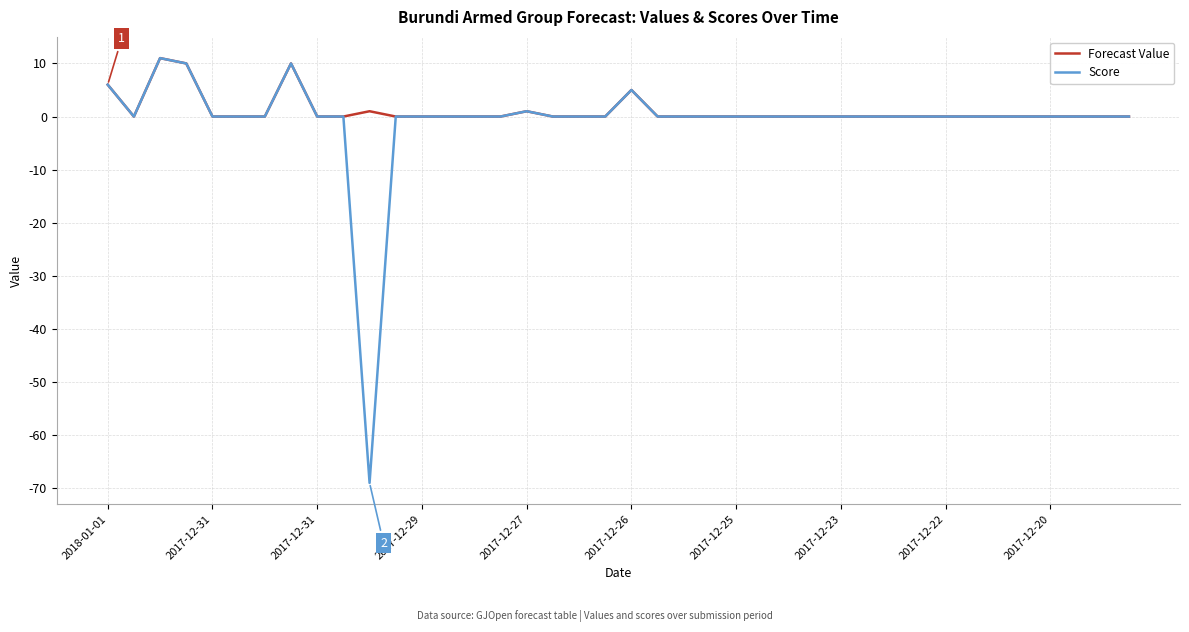

What is the maximum value shown in the chart?

11